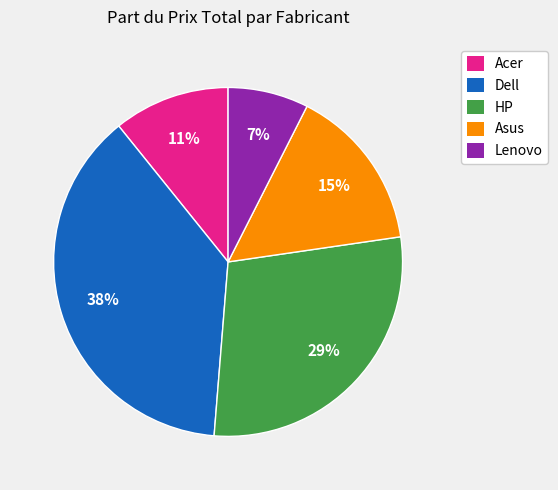

To the nearest percent, what is the average slice percentage?

20%